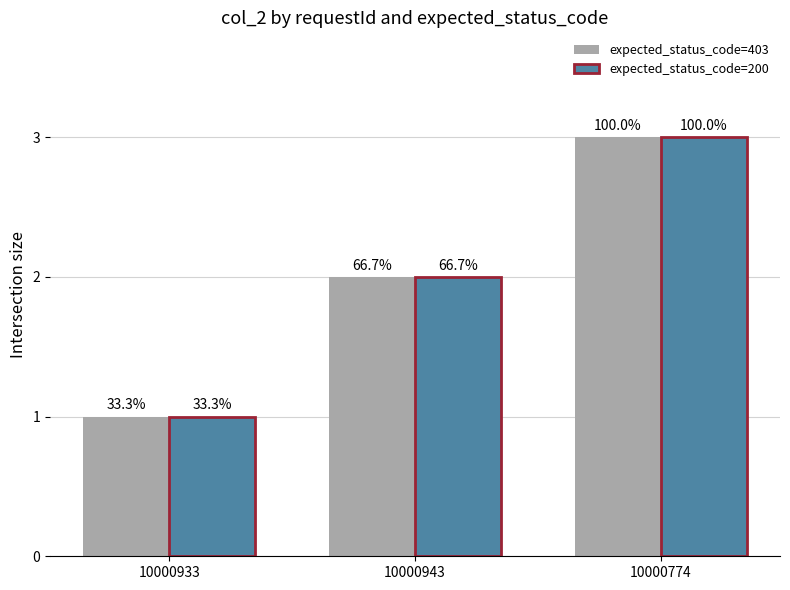

Between 10000774 and 10000933, which is larger?

10000774